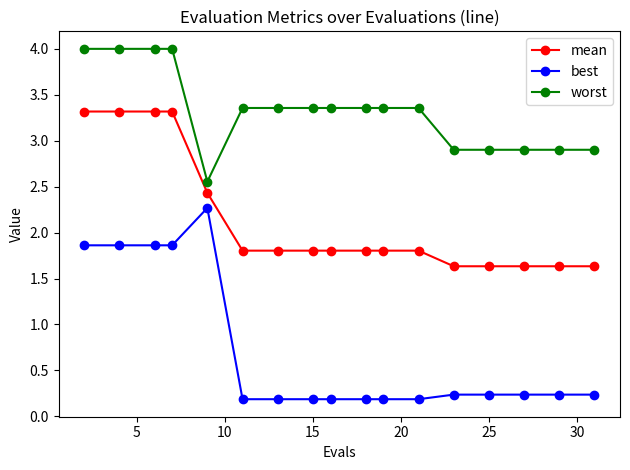

Which series has the largest total across all categories?

worst